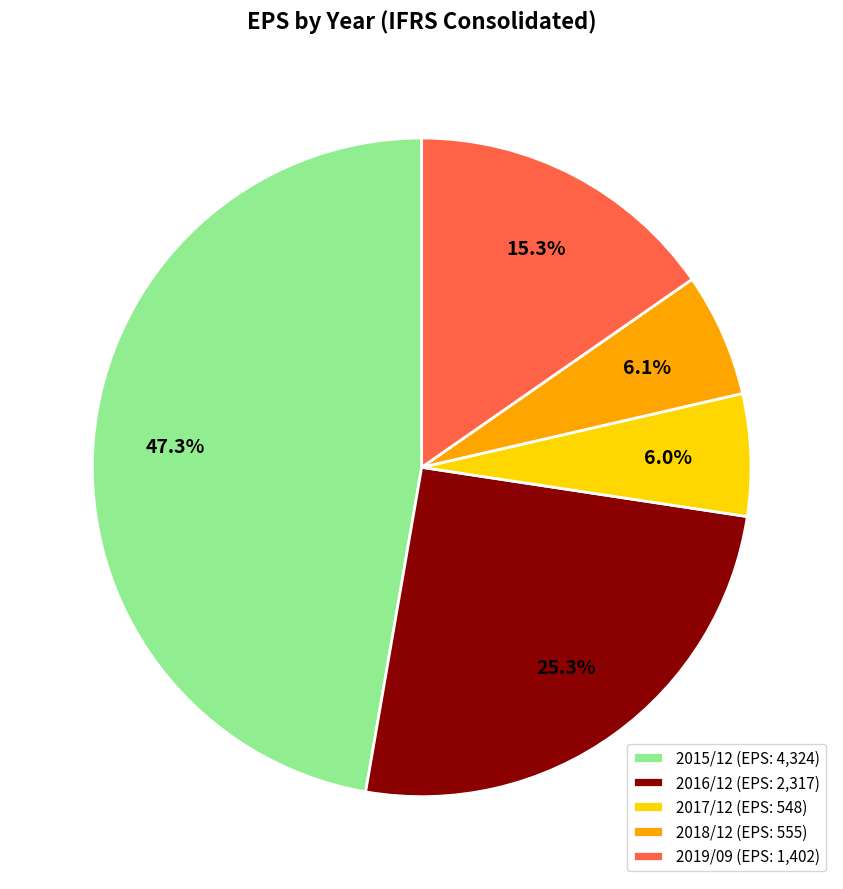

Count the number of slices in the pie.

5